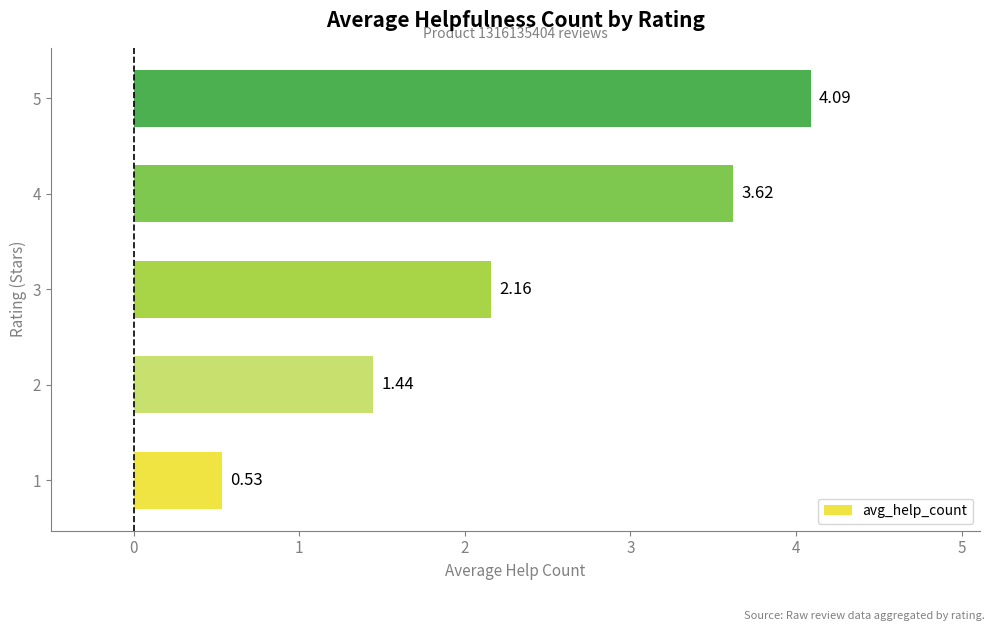

Rank the categories by value from lowest to highest.

1, 2, 3, 4, 5